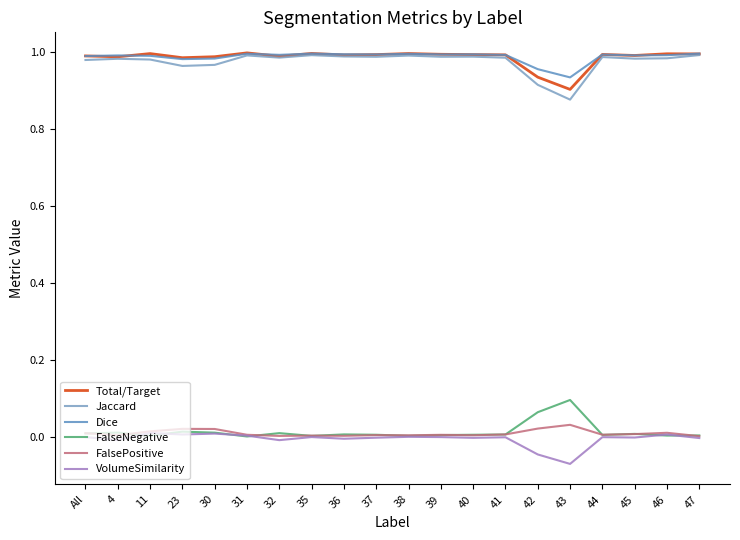

At how many categories does at least one series exceed 0?

20